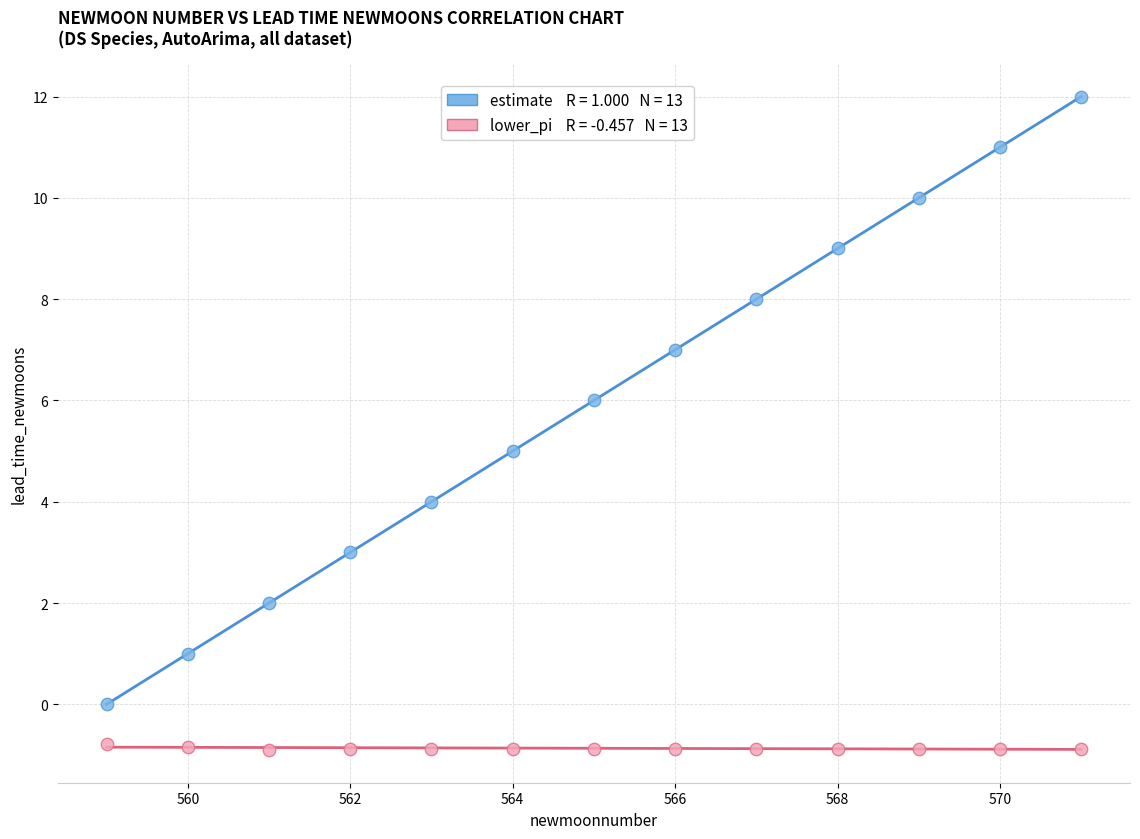

Across all data points, what is the range of X values (max minus min)?

12.0